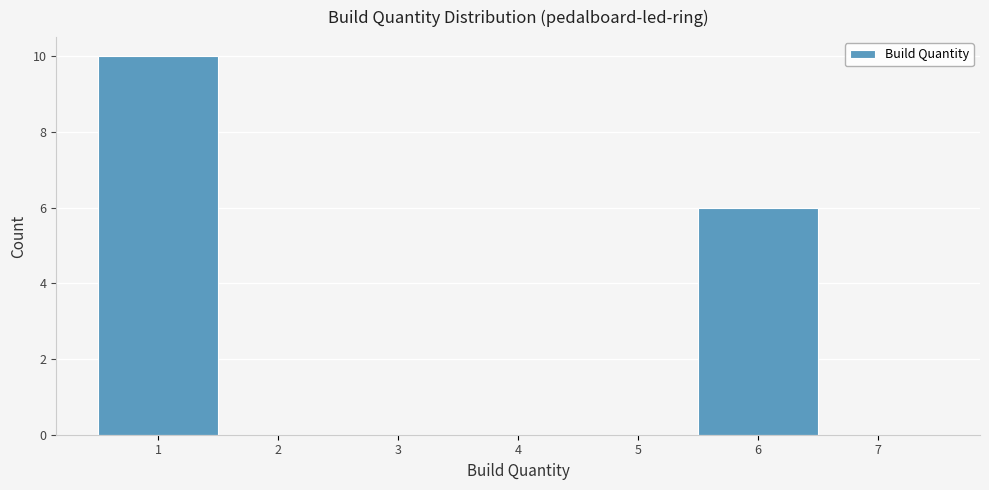

What is the height of the bar covering 5.5 to 6.5 on the x-axis? The values are not printed on the chart, so give them approximately, as read against the axis.

6